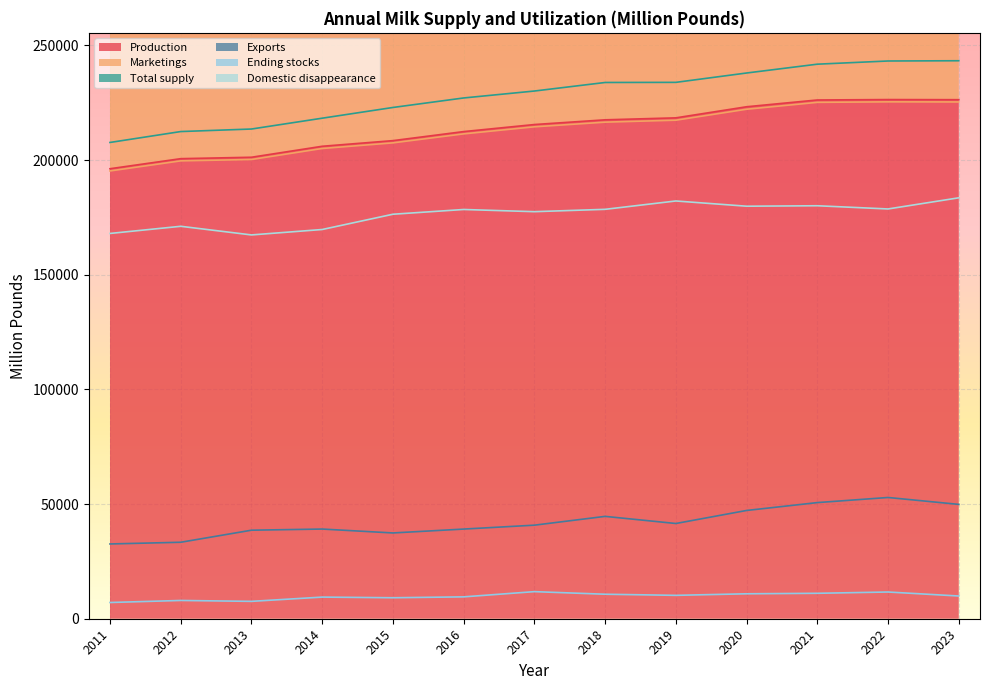

Which series has the largest range (max minus min)?

Total supply